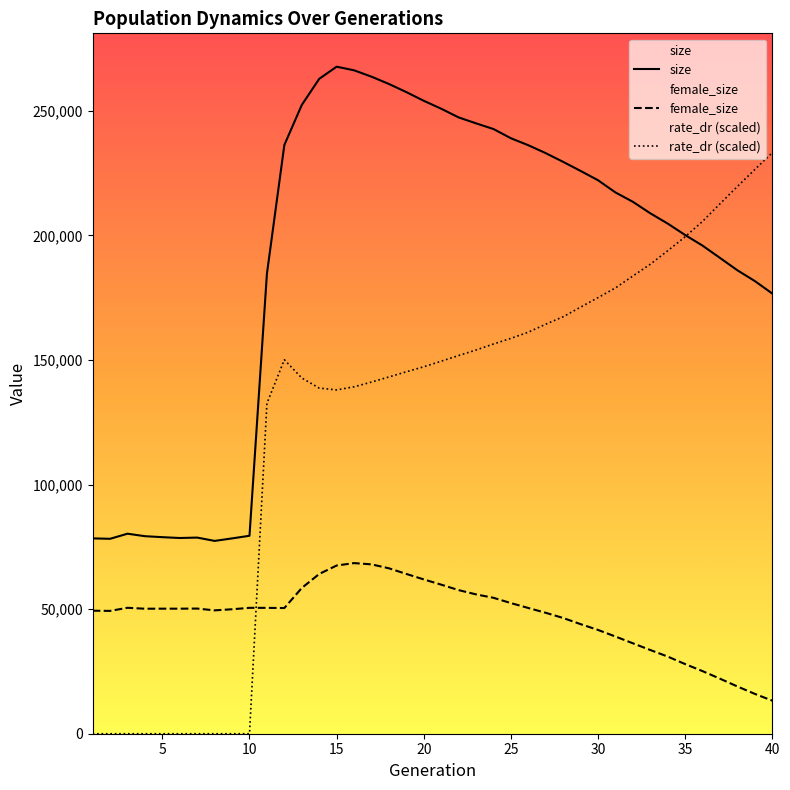

Reading right to left, list all the values displayed in this chart.

size: 40=176668.0	39=181675.0	38=185995.0	37=190957.0	36=195894.0	35=200152.0	34=204739.0	33=208876.0	32=213490.0	31=217249.0	30=222148.0	29=225883.0	28=229518.0	27=233017.0	26=236199.0	25=239005.0	24=242700.0	23=244982.0	22=247370.0	21=250850.0	20=254038.0	19=257527.0	18=260790.0	17=263718.0	16=266274.0	15=267728.0	14=262851.0	13=252360.0	12=236292.0	11=184642.0	10=79451.0	9=78394.0	8=77390.0	7=78724.0	6=78555.0	5=78892.0	4=79280.0	3=80280.0	2=78235.0	1=78405.0
female_size: 40=13264.0	39=15978.0	38=18953.0	37=22082.0	36=25118.0	35=27947.0	34=30956.0	33=33597.0	32=36292.0	31=39009.0	30=41650.0	29=43978.0	28=46446.0	27=48531.0	26=50462.0	25=52432.0	24=54556.0	23=55922.0	22=57645.0	21=59832.0	20=61933.0	19=64132.0	18=66396.0	17=67979.0	16=68484.0	15=67513.0	14=64123.0	13=58495.0	12=50448.0	11=50513.0	10=50529.0	9=49956.0	8=49512.0	7=50232.0	6=50192.0	5=50192.0	4=50170.0	3=50546.0	2=49299.0	1=49379.0
rate_dr: 40=233239.5	39=226482.1	38=219665.7	37=212719.5	36=205665.7	35=199470.7	34=193862.6	33=188441.2	32=183721.6	31=178940.0	30=175045.1	29=171227.9	28=167372.0	27=164371.6	26=161174.1	25=158686.7	24=156428.4	23=154007.1	22=151791.9	21=149513.0	20=147283.6	19=145271.1	18=143185.5	17=141145.7	16=139244.3	15=137994.8	14=138724.1	13=142780.4	12=150105.5	11=132600.6	10=0.0	9=0.0	8=0.0	7=0.0	6=0.0	5=0.0	4=0.0	3=0.0	2=0.0	1=0.0